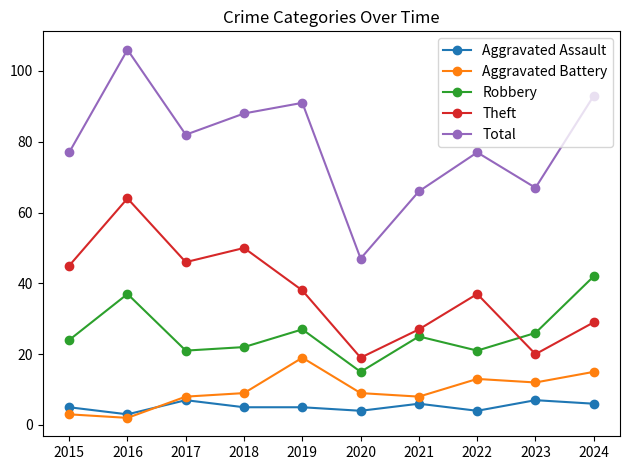

How many lines are shown in the chart?

5